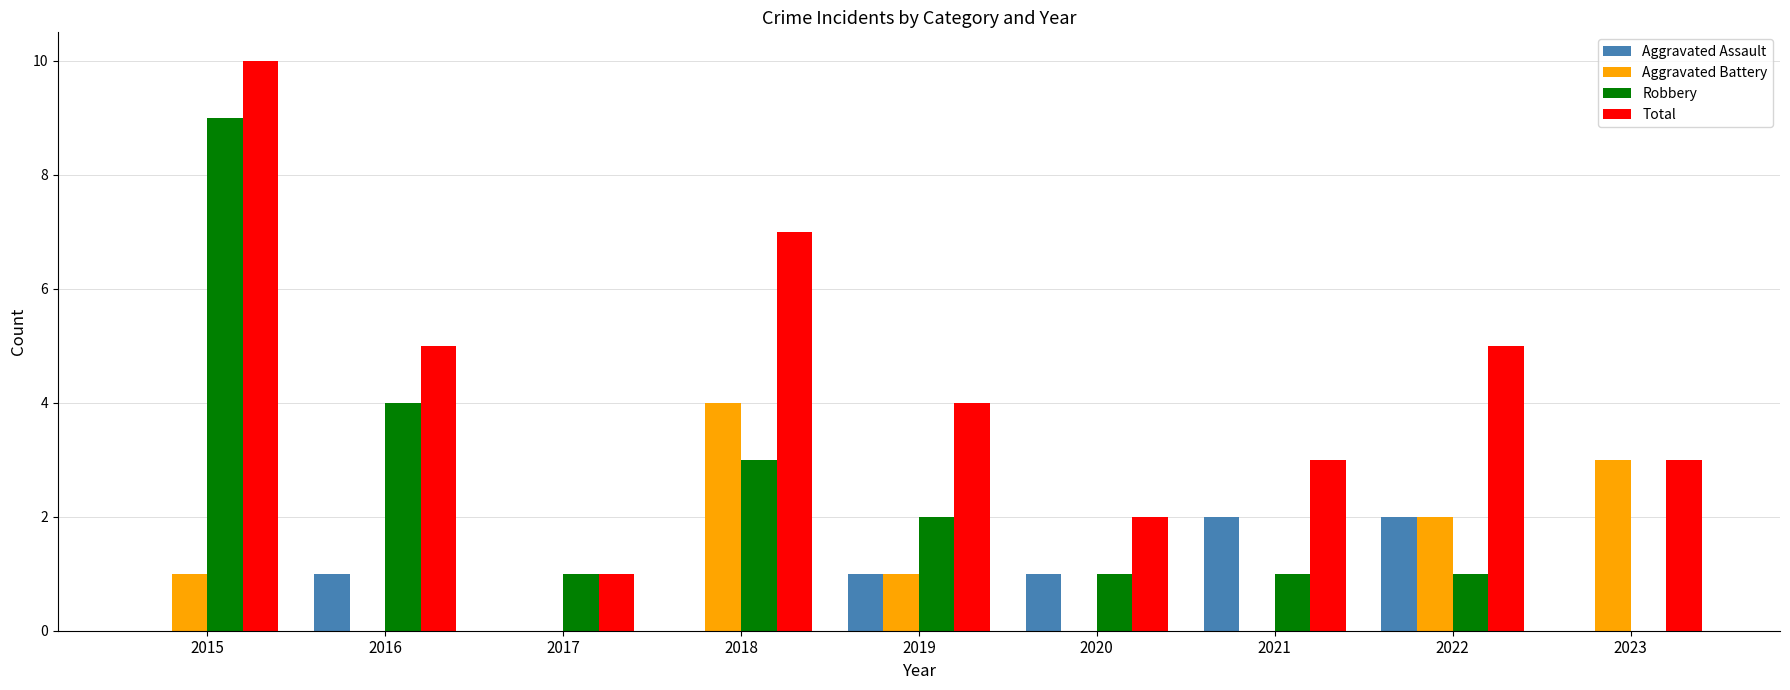

Reading left to right, list all the values displayed in this chart.

Aggravated Assault: 2015=0	2016=1	2017=0	2018=0	2019=1	2020=1	2021=2	2022=2	2023=0
Aggravated Battery: 2015=1	2016=0	2017=0	2018=4	2019=1	2020=0	2021=0	2022=2	2023=3
Robbery: 2015=9	2016=4	2017=1	2018=3	2019=2	2020=1	2021=1	2022=1	2023=0
Total: 2015=10	2016=5	2017=1	2018=7	2019=4	2020=2	2021=3	2022=5	2023=3